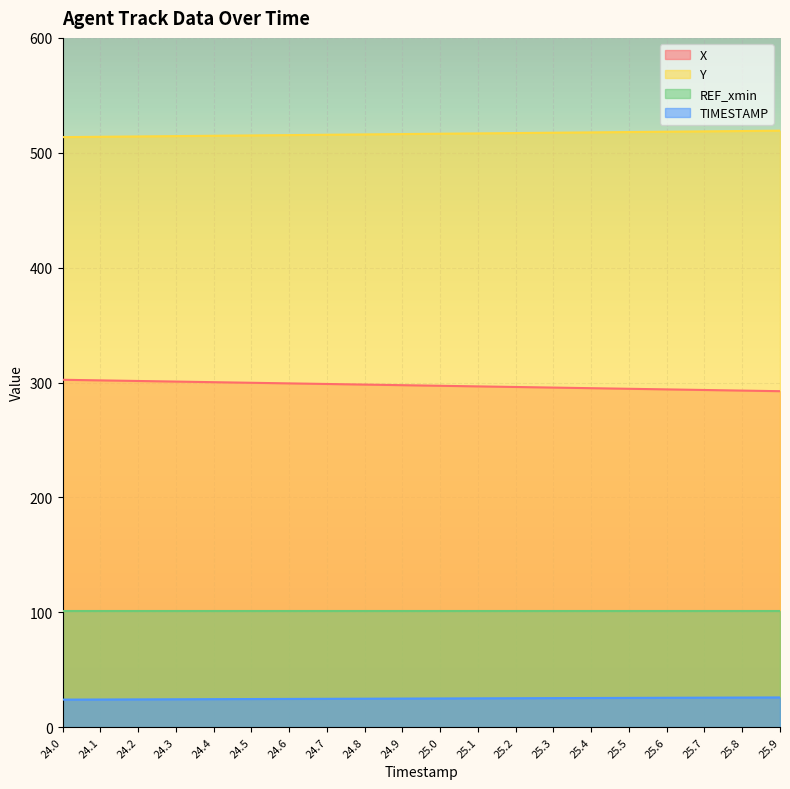

At which label does Y reach its peak?

25.9